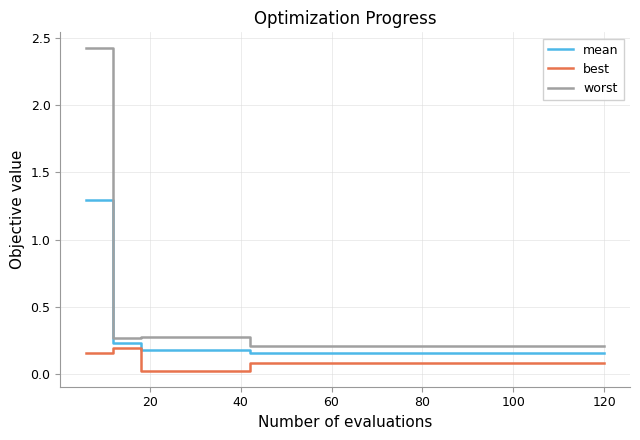

Which series has the largest total across all categories?

worst